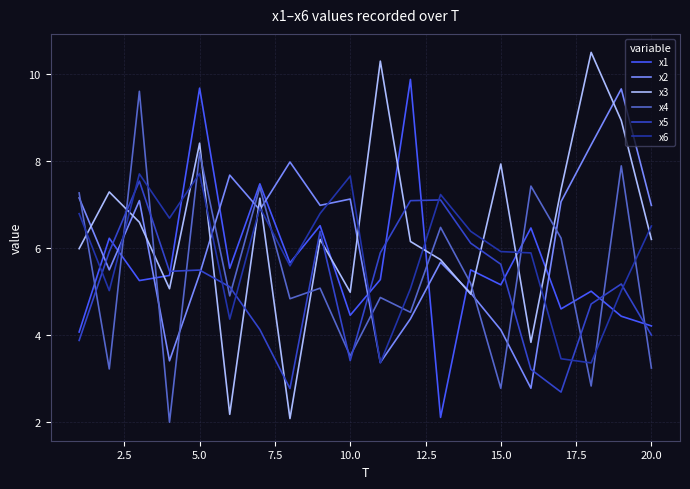

What are all the series names shown in the legend?

x1, x2, x3, x4, x5, x6